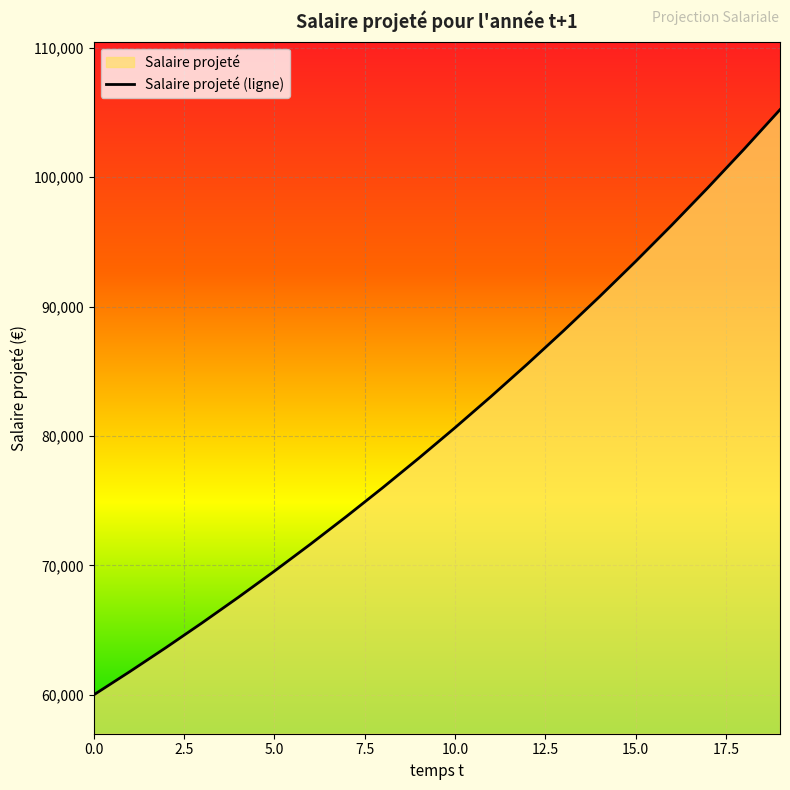

What is the difference between the maximum and minimum values?

45210.4